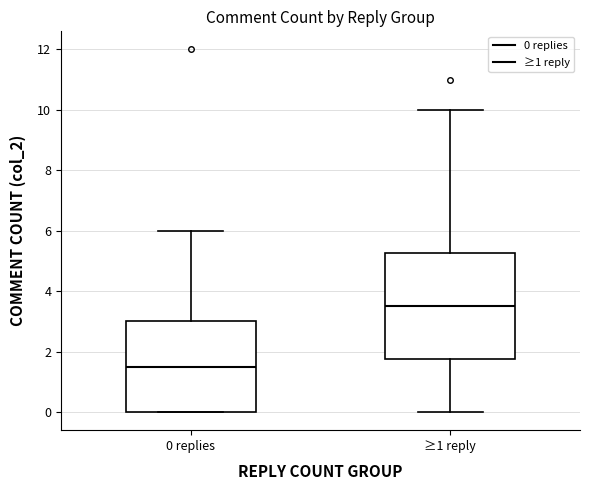

Which box is the tallest, from its lower edge to its upper edge?

≥1 reply